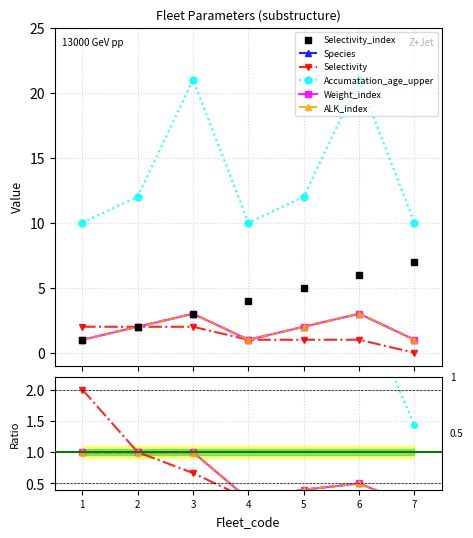

True or false: Selectivity has more than 2 points higher than both neighbors.

False